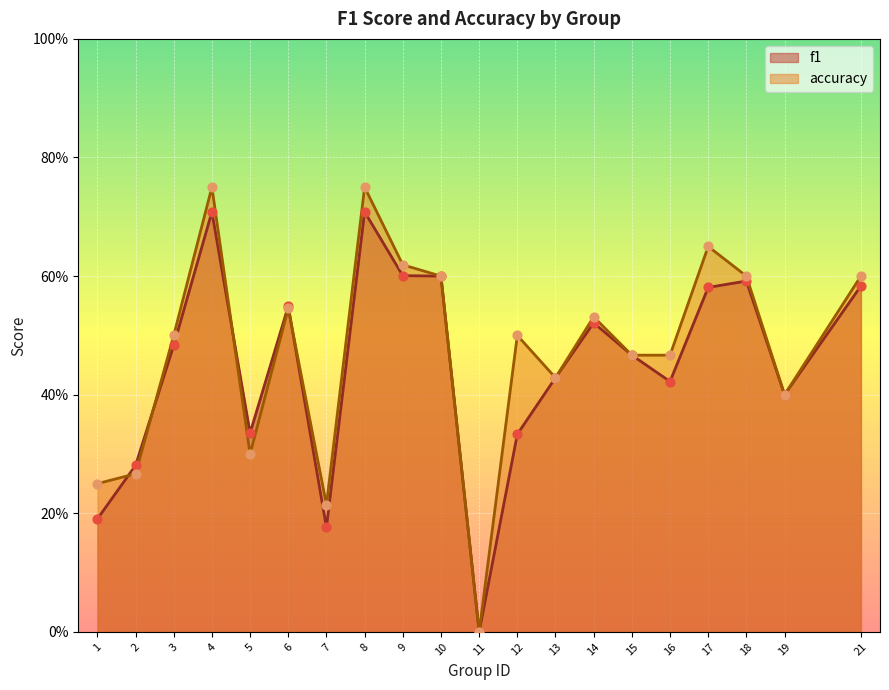

Is the value of accuracy at 13 greater than the value of f1 at 13?

No